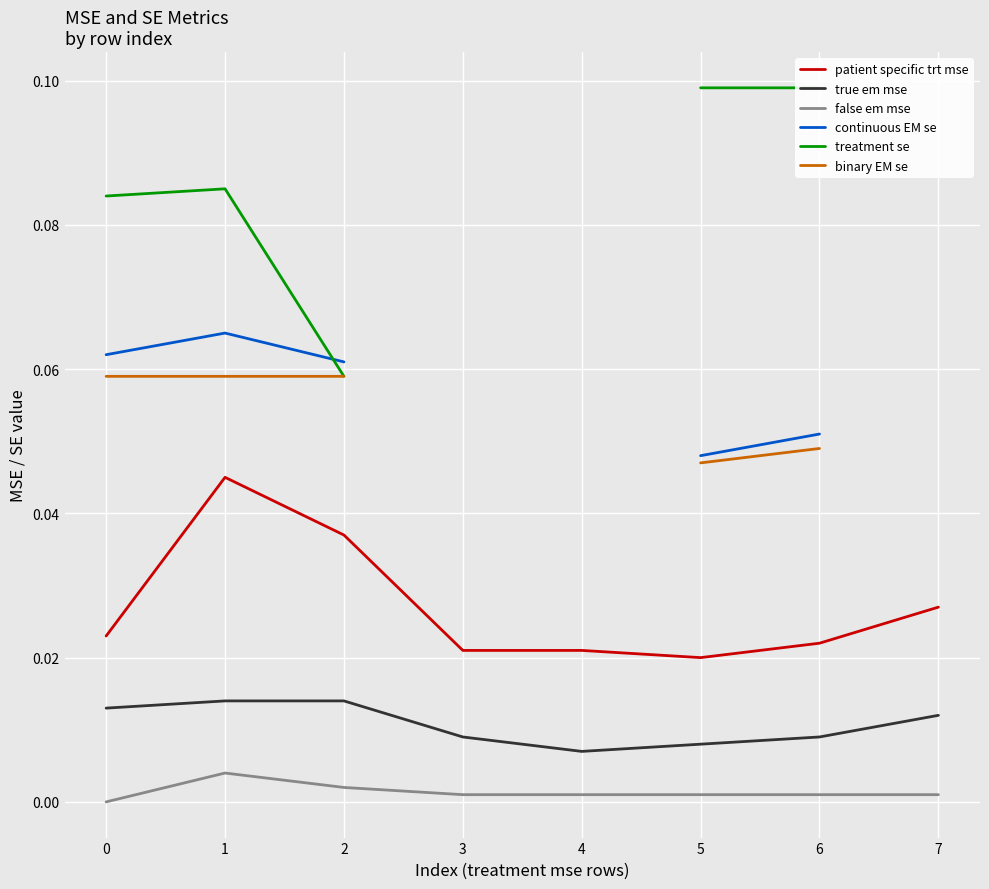

What is the greatest value displayed?

0.1